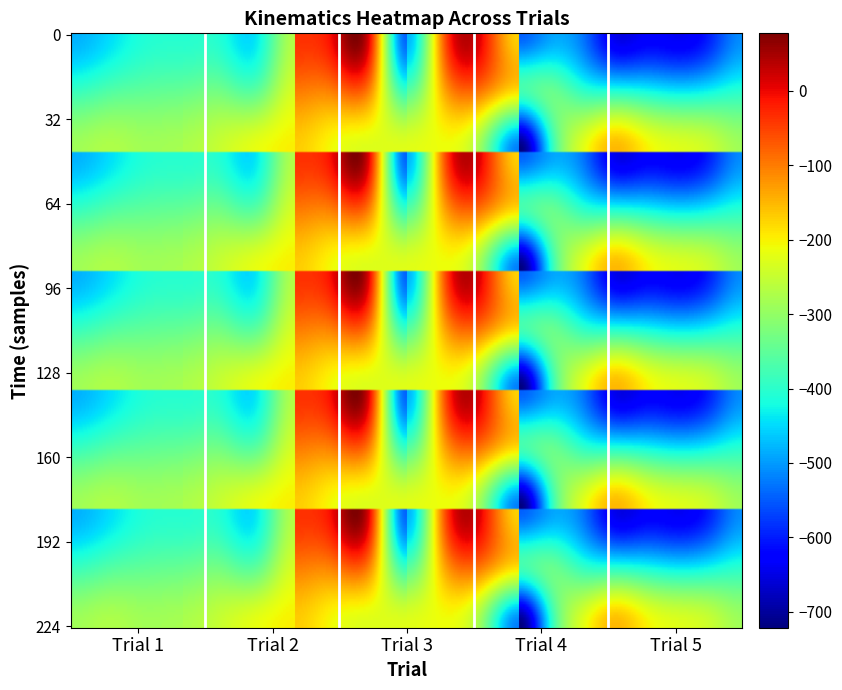

The value of 2.1 at 14 is -32.2. True or false?

False